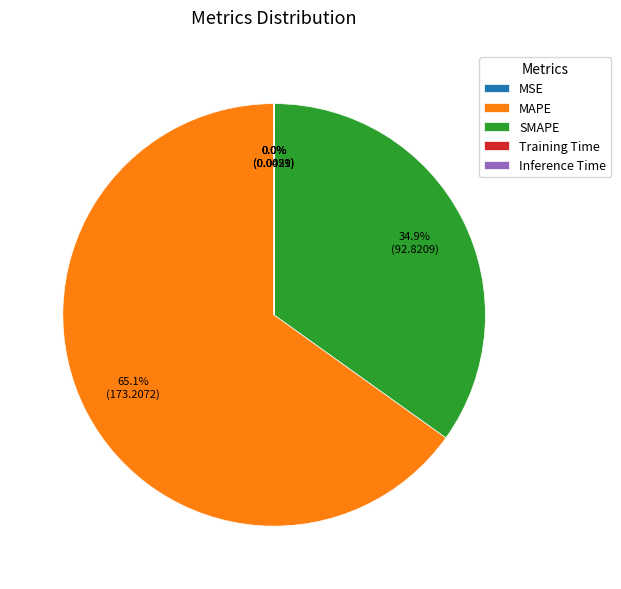

Between MAPE and SMAPE, which is larger?

MAPE